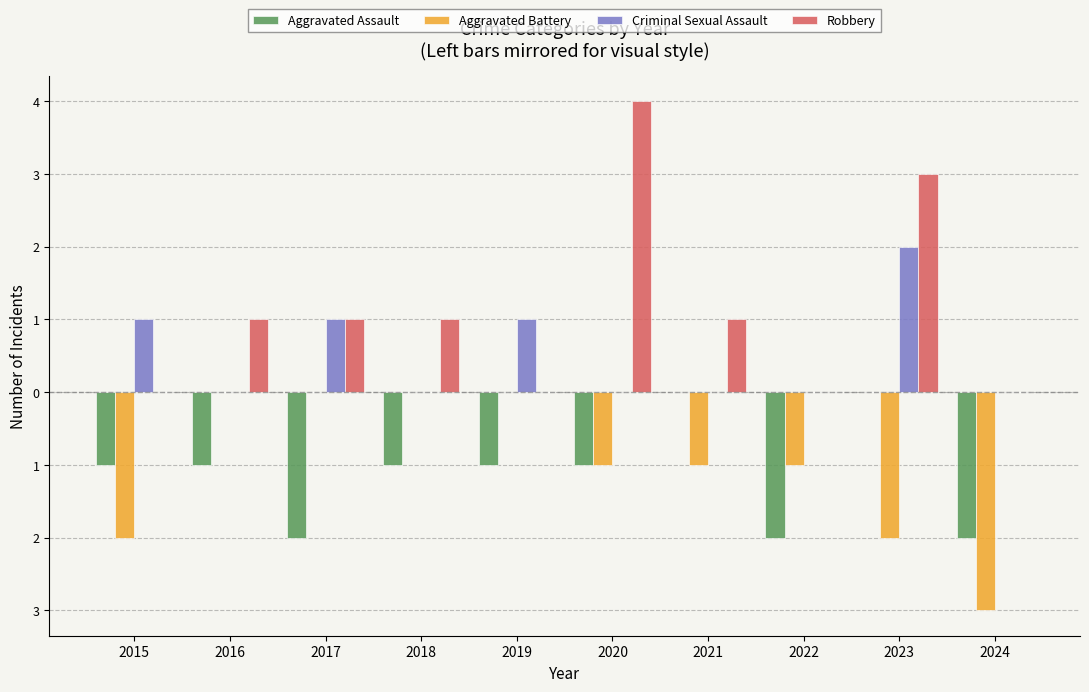

What is the maximum value for Criminal Sexual Assault?

2